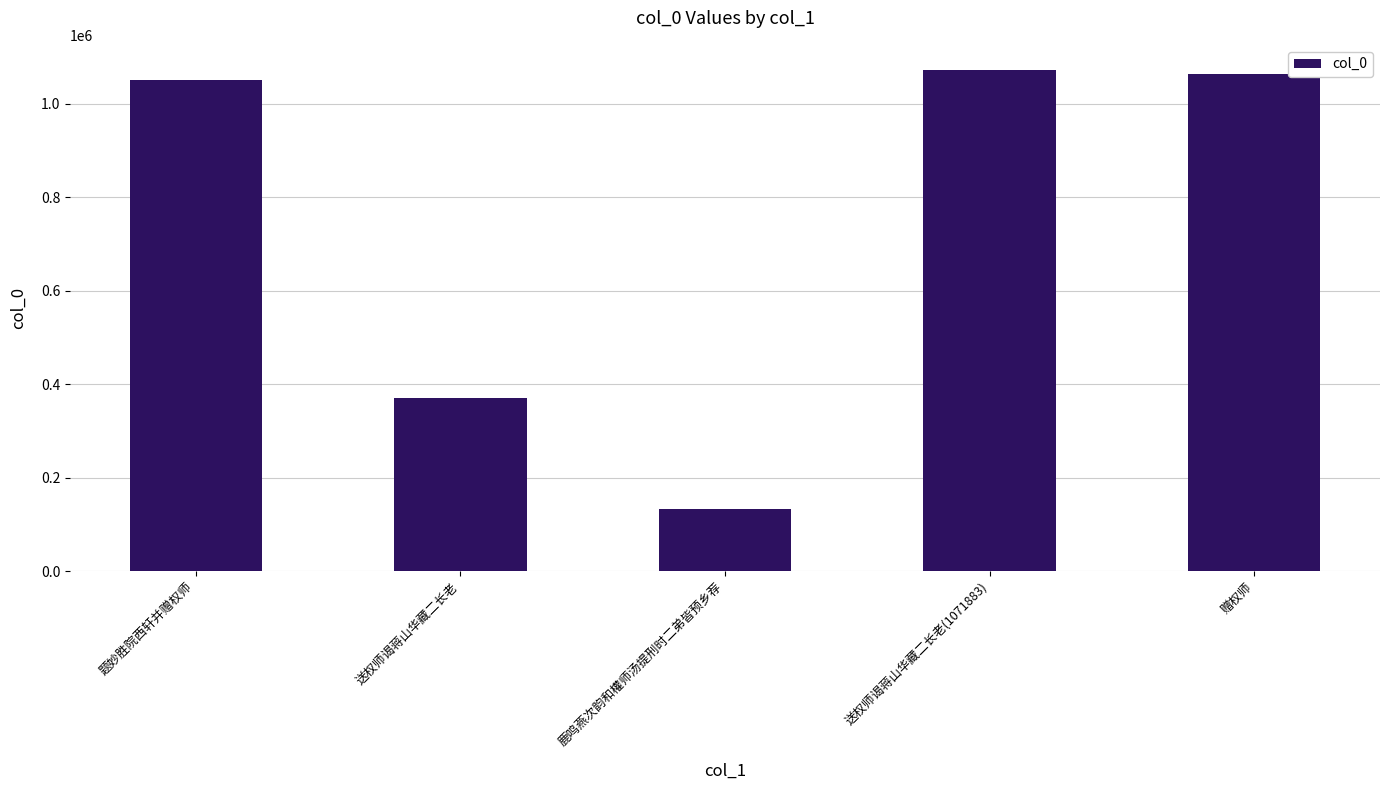

Which category has the highest value across all series?

送权师谒蒋山华藏二长老(1071883)